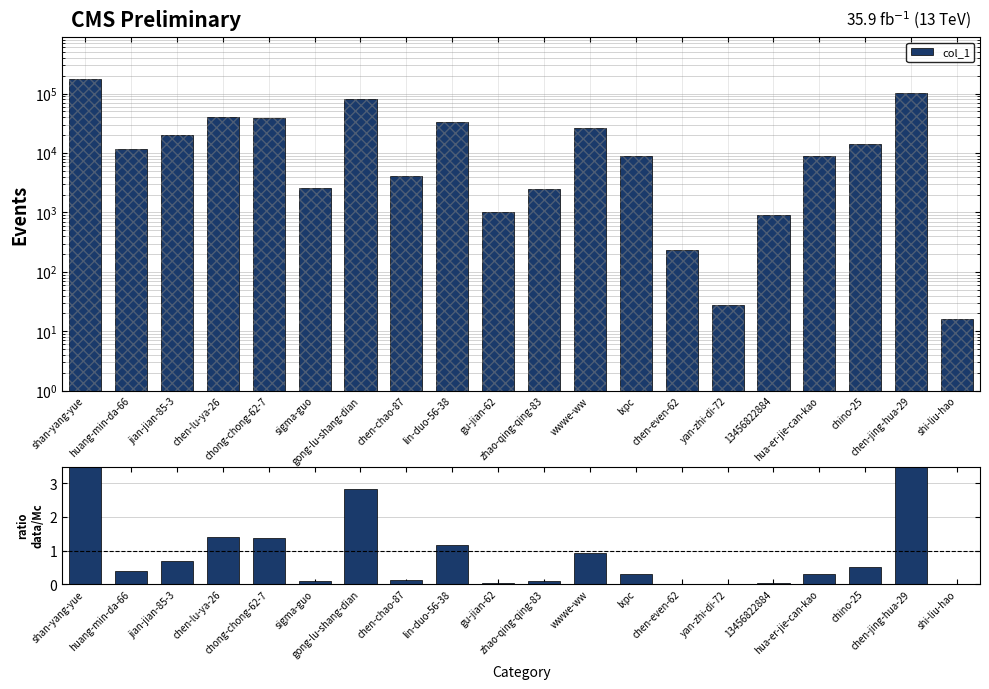

Between chen-lu-ya-26 and shi-liu-hao, which series saw the biggest shift?

col_1